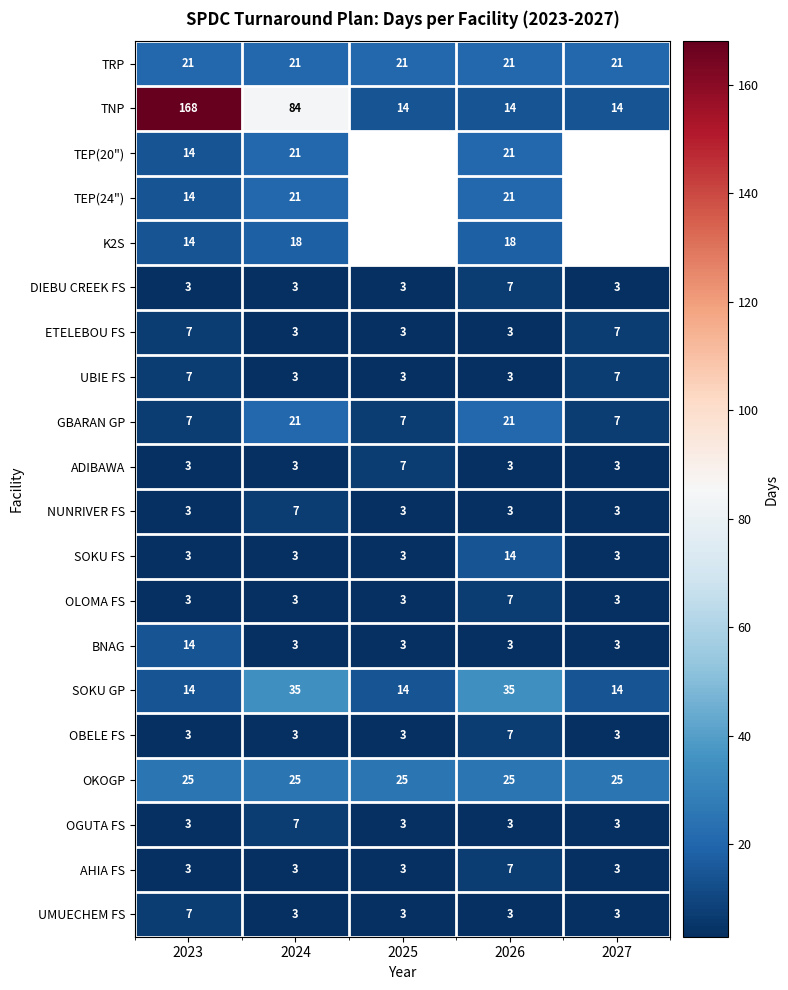

The value of K2S at 2024 is 18. True or false?

True